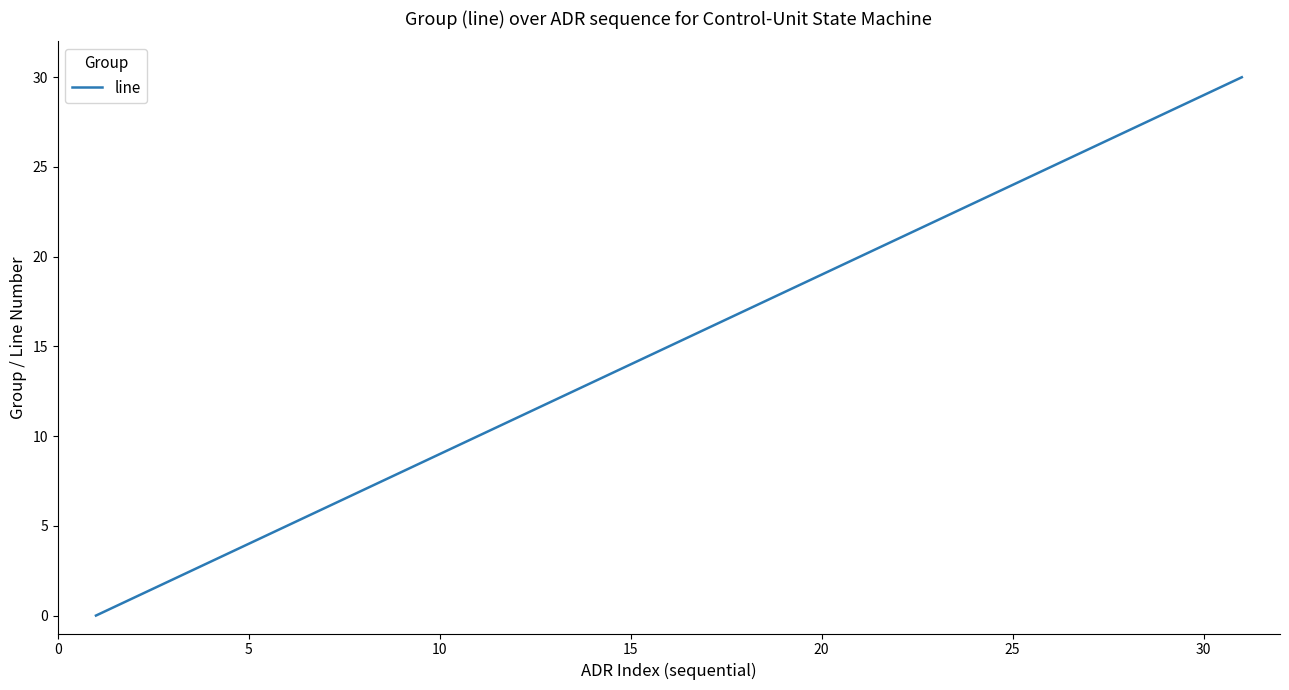

What is the maximum value shown in the chart?

30